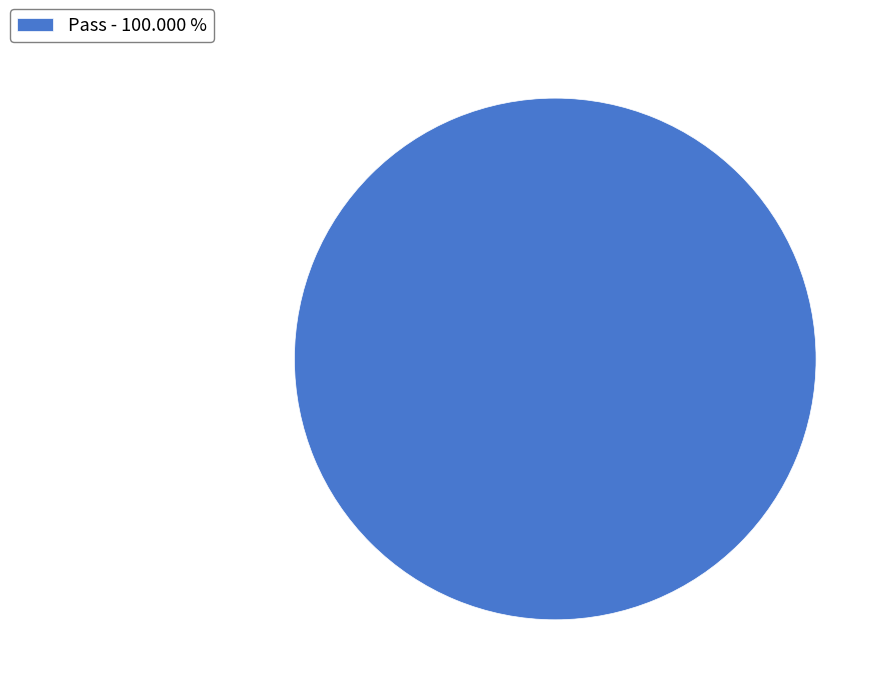

Is there any slice that represents more than half of the pie?

Yes